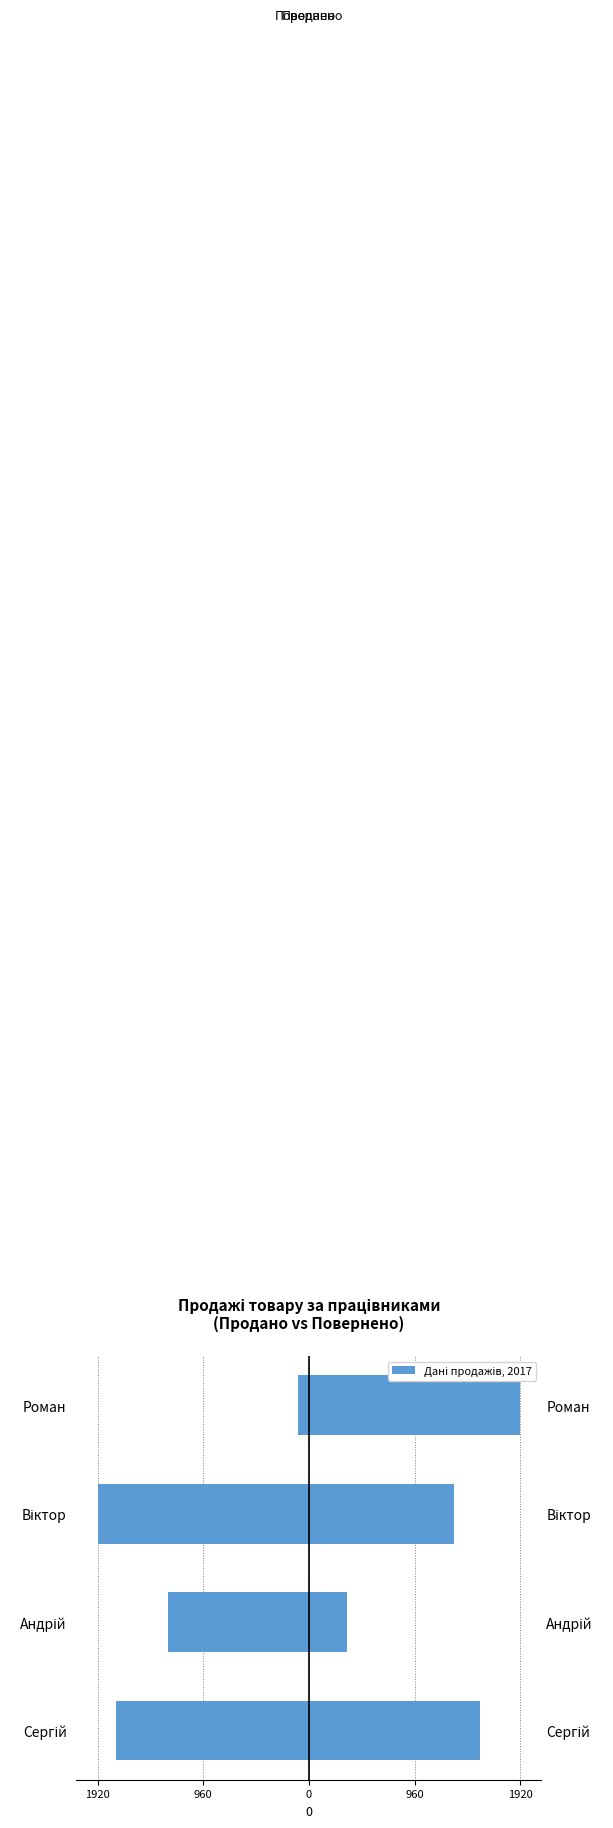

Is the value of Продано at Віктор greater than the value of Повернено at Сергій?

Yes